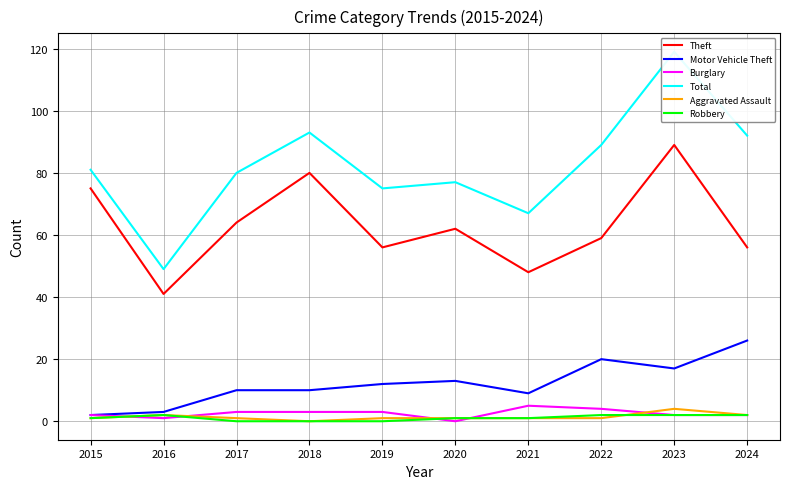

True or false: Burglary and Total intersect in this chart.

False